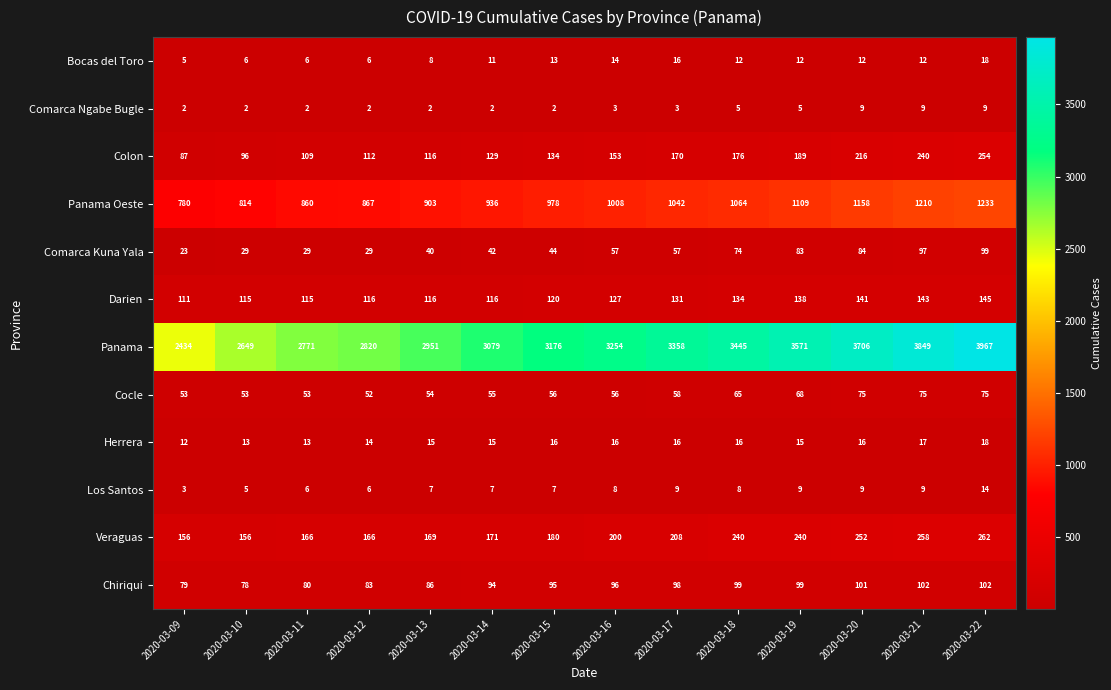

What is the difference between the maximum and minimum values in the Comarca Ngabe Bugle series?

7